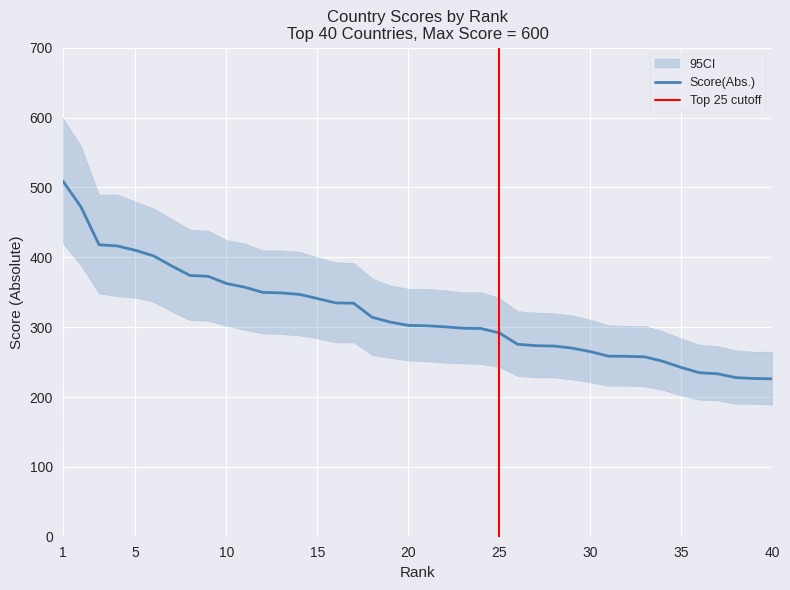

What is the maximum value for Score(Abs.)?

509.5